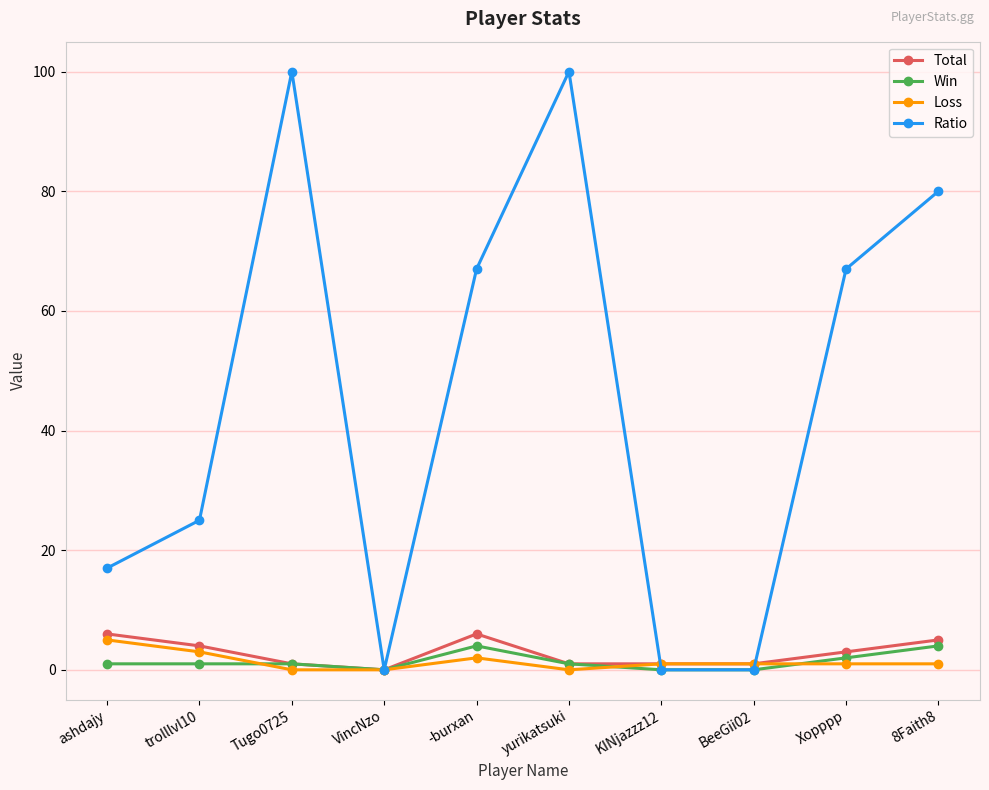

Reading left to right, extract all data points from this chart.

Total: ashdajy=6	trolllvl10=4	Tugo0725=1	VincNzo=0	-burxan=6	yurikatsuki=1	KINjazzz12=1	BeeGii02=1	Xopppp=3	8Faith8=5
Win: ashdajy=1	trolllvl10=1	Tugo0725=1	VincNzo=0	-burxan=4	yurikatsuki=1	KINjazzz12=0	BeeGii02=0	Xopppp=2	8Faith8=4
Loss: ashdajy=5	trolllvl10=3	Tugo0725=0	VincNzo=0	-burxan=2	yurikatsuki=0	KINjazzz12=1	BeeGii02=1	Xopppp=1	8Faith8=1
Ratio: ashdajy=17	trolllvl10=25	Tugo0725=100	VincNzo=0	-burxan=67	yurikatsuki=100	KINjazzz12=0	BeeGii02=0	Xopppp=67	8Faith8=80